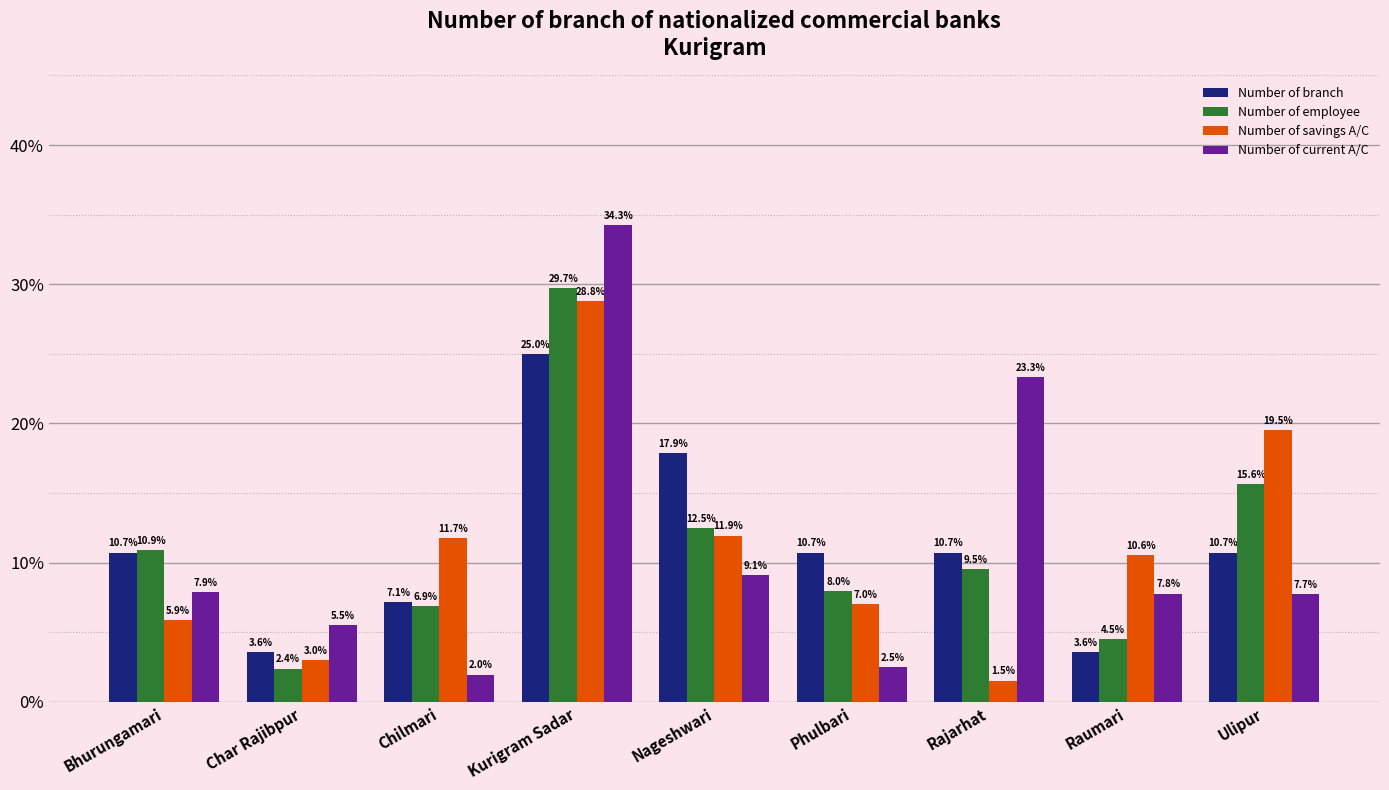

Reading left to right, list all the values displayed in this chart.

Number of branch: Bhurungamari=10.7	Char Rajibpur=3.6	Chilmari=7.1	Kurigram Sadar=25.0	Nageshwari=17.9	Phulbari=10.7	Rajarhat=10.7	Raumari=3.6	Ulipur=10.7
Number of employee: Bhurungamari=10.9	Char Rajibpur=2.4	Chilmari=6.9	Kurigram Sadar=29.7	Nageshwari=12.5	Phulbari=8.0	Rajarhat=9.5	Raumari=4.5	Ulipur=15.6
Number of savings A/C: Bhurungamari=5.9	Char Rajibpur=3.0	Chilmari=11.7	Kurigram Sadar=28.8	Nageshwari=11.9	Phulbari=7.0	Rajarhat=1.5	Raumari=10.6	Ulipur=19.5
Number of current A/C: Bhurungamari=7.9	Char Rajibpur=5.5	Chilmari=2.0	Kurigram Sadar=34.3	Nageshwari=9.1	Phulbari=2.5	Rajarhat=23.3	Raumari=7.8	Ulipur=7.7